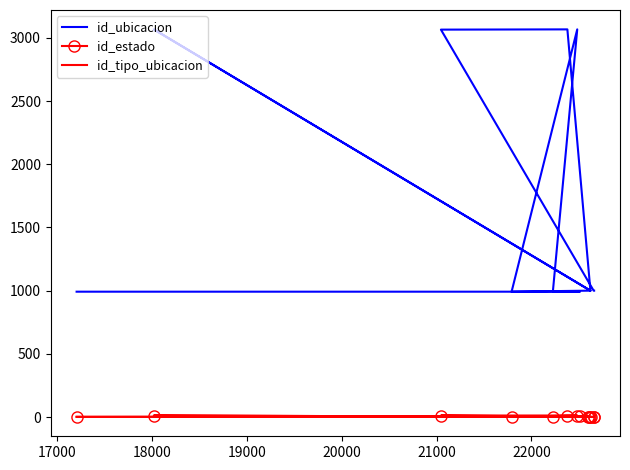

What is the smallest value displayed?

1